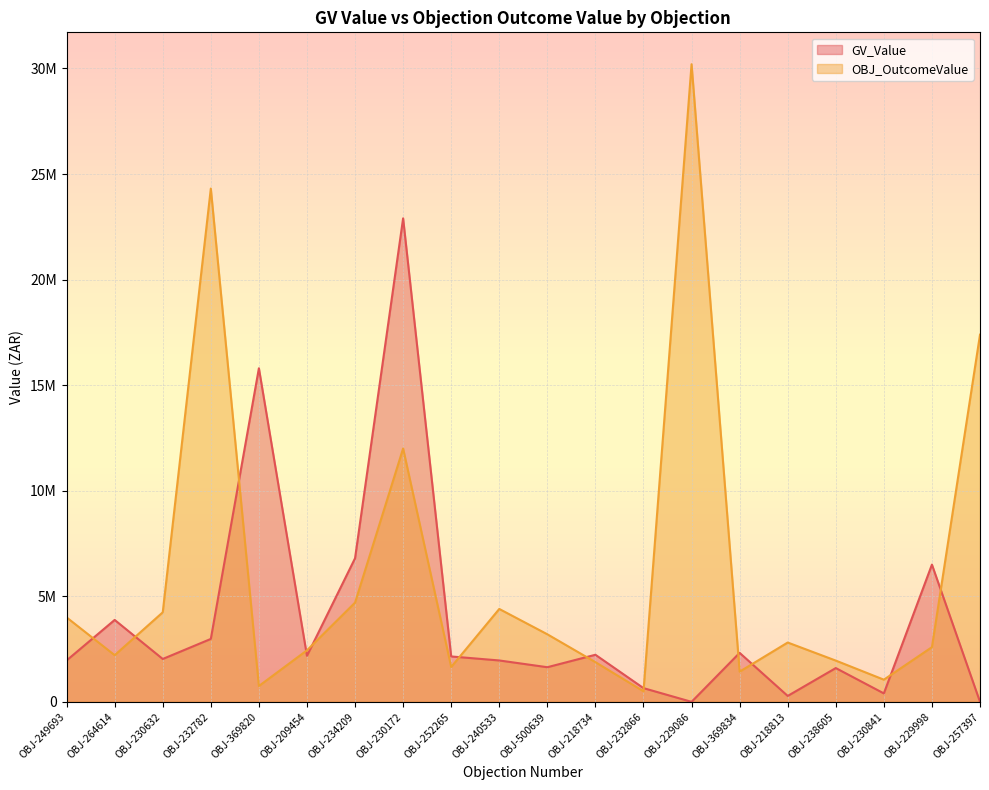

Which category has the highest value across all series?

OBJ-229086